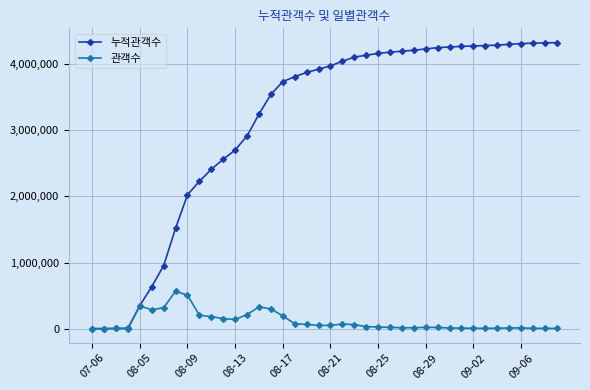

What is the greatest value displayed?

4326131